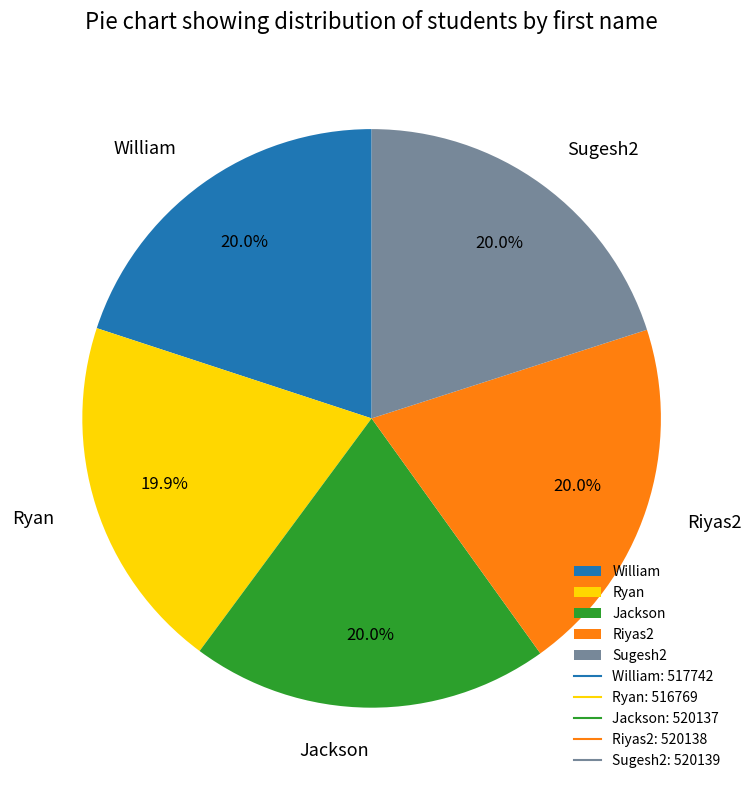

To the nearest percent, what is the combined percentage of Riyas2 and Ryan?

40%